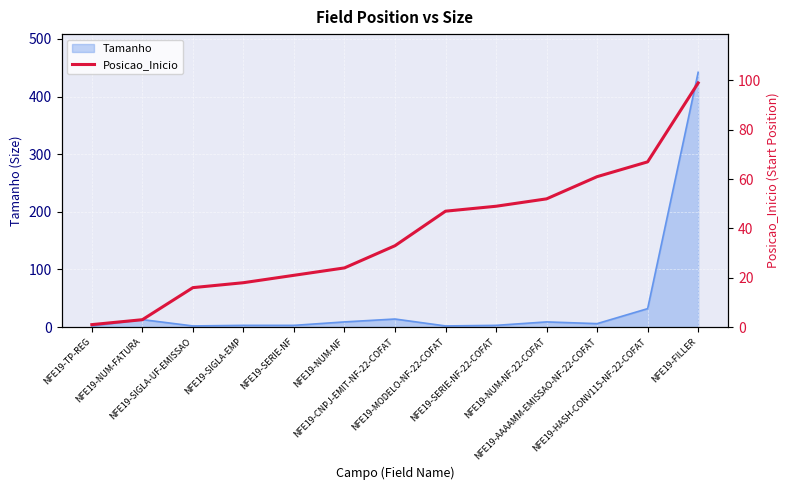

What is the label of the 6th point from the right?

NFE19-MODELO-NF-22-COFAT